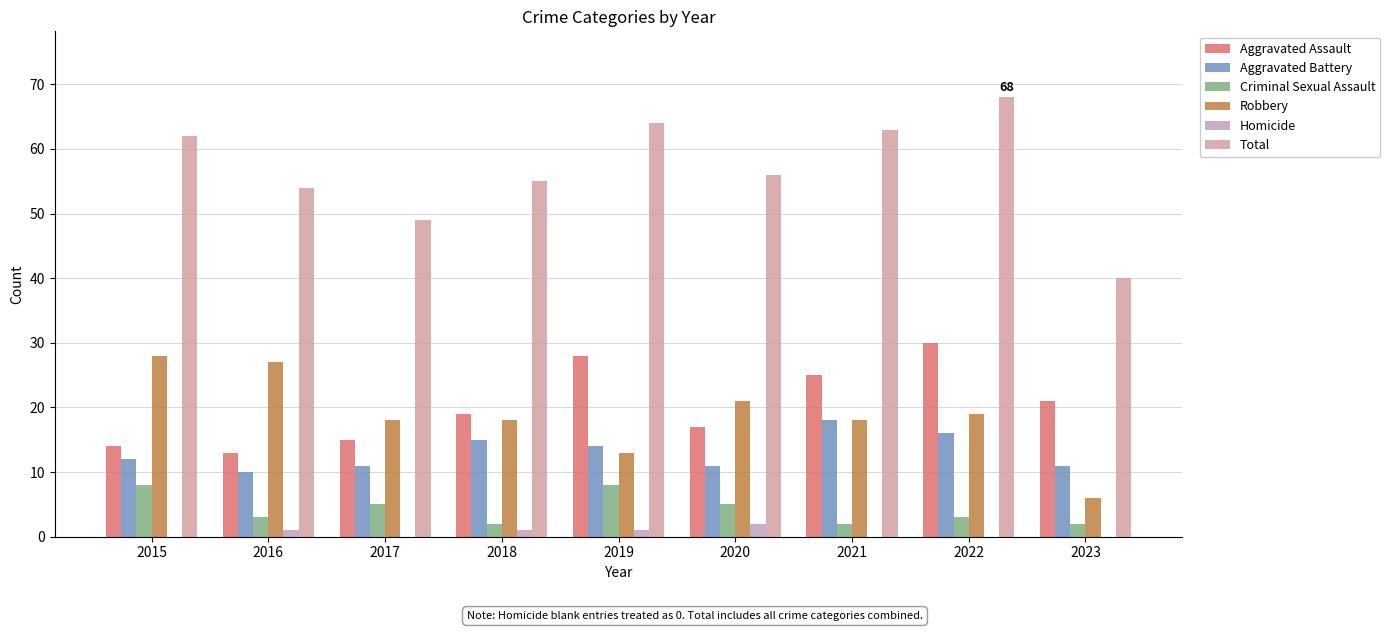

At which label does Homicide reach its peak?

2020